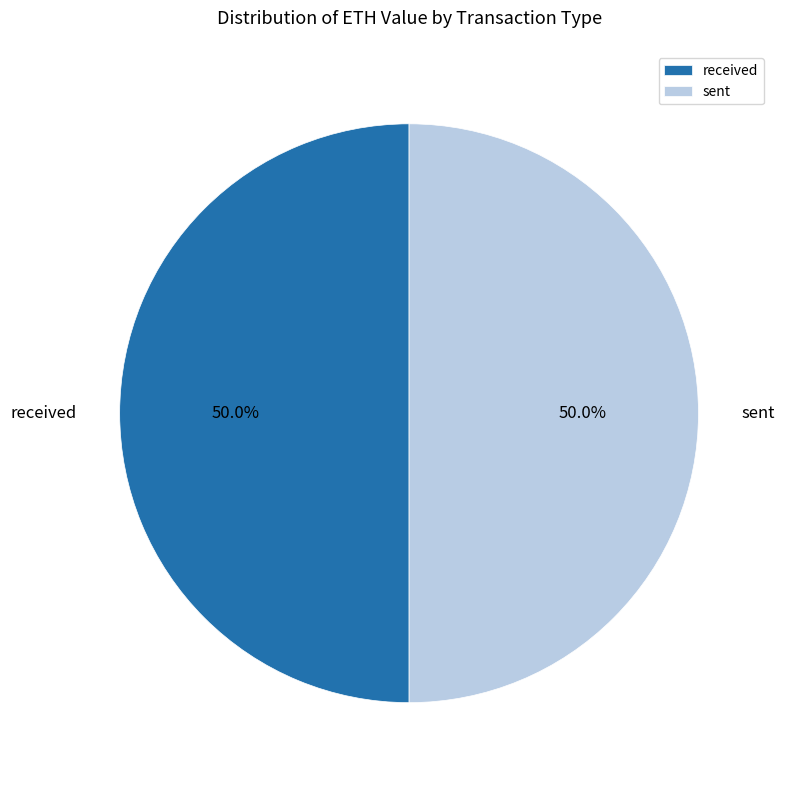

What is the ratio of the value at sent to the value at received?

1.0